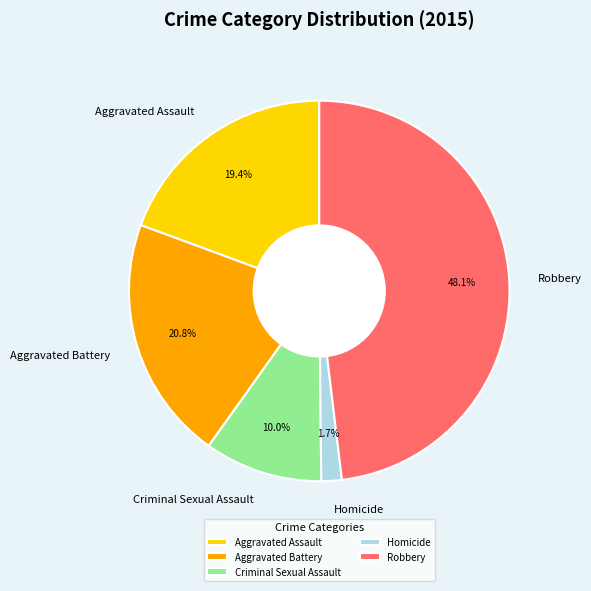

Between Criminal Sexual Assault and Robbery, which is larger?

Robbery